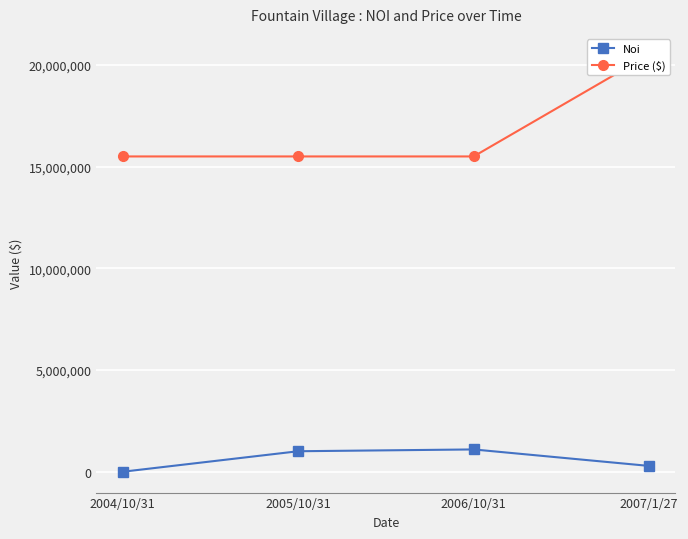

True or false: Noi and Price ($) cross at least once.

False